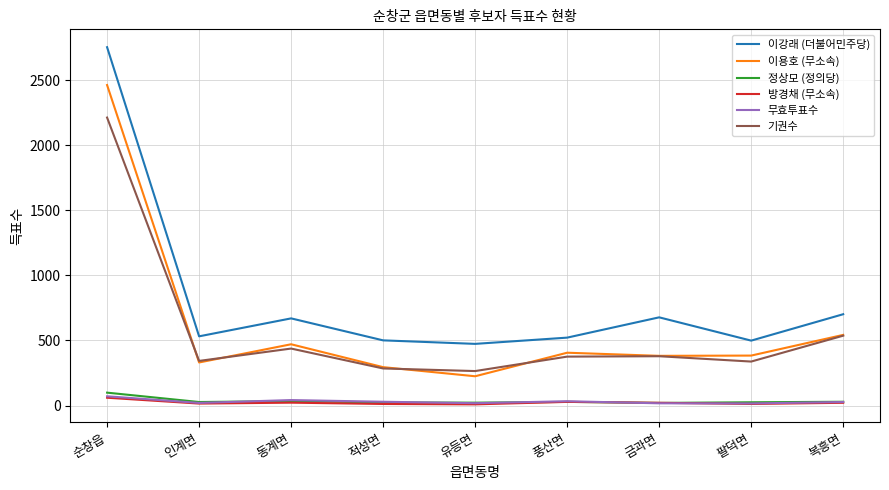

Which category has the highest value across all series?

순창읍